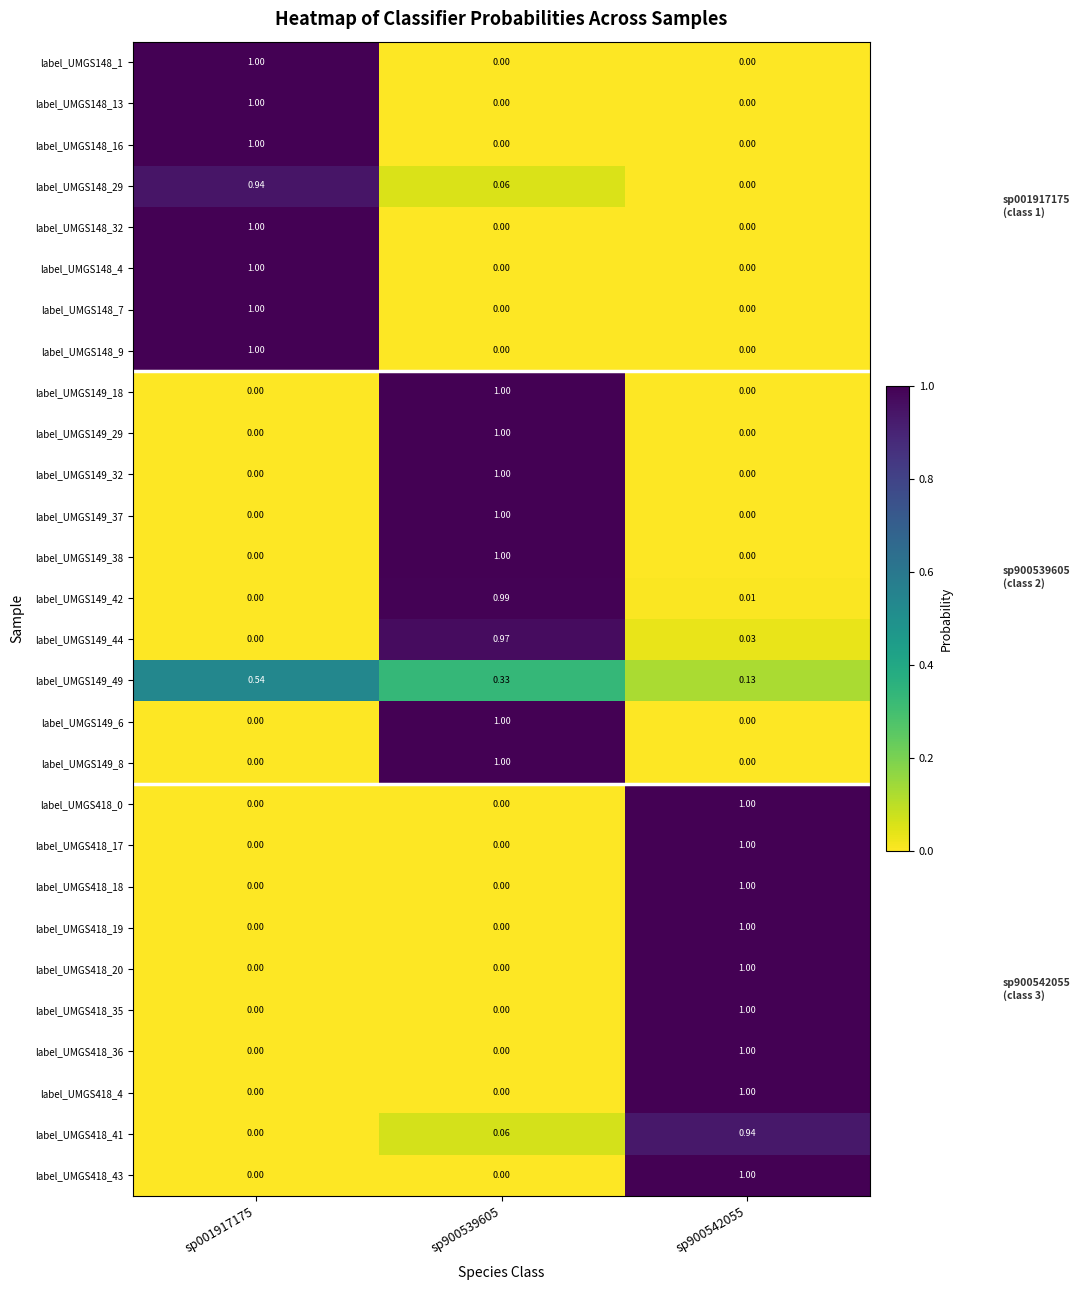

Rank the series by their maximum value, from lowest to highest.

label_UMGS149_49, label_UMGS418_41, label_UMGS148_29, label_UMGS149_44, label_UMGS149_42, label_UMGS149_37, label_UMGS418_18, label_UMGS148_1, label_UMGS418_0, label_UMGS148_16, label_UMGS418_19, label_UMGS148_32, label_UMGS418_20, label_UMGS149_29, label_UMGS149_38, label_UMGS148_13, label_UMGS418_17, label_UMGS418_43, label_UMGS149_32, label_UMGS148_9, label_UMGS148_4, label_UMGS148_7, label_UMGS149_18, label_UMGS149_6, label_UMGS418_35, label_UMGS149_8, label_UMGS418_36, label_UMGS418_4